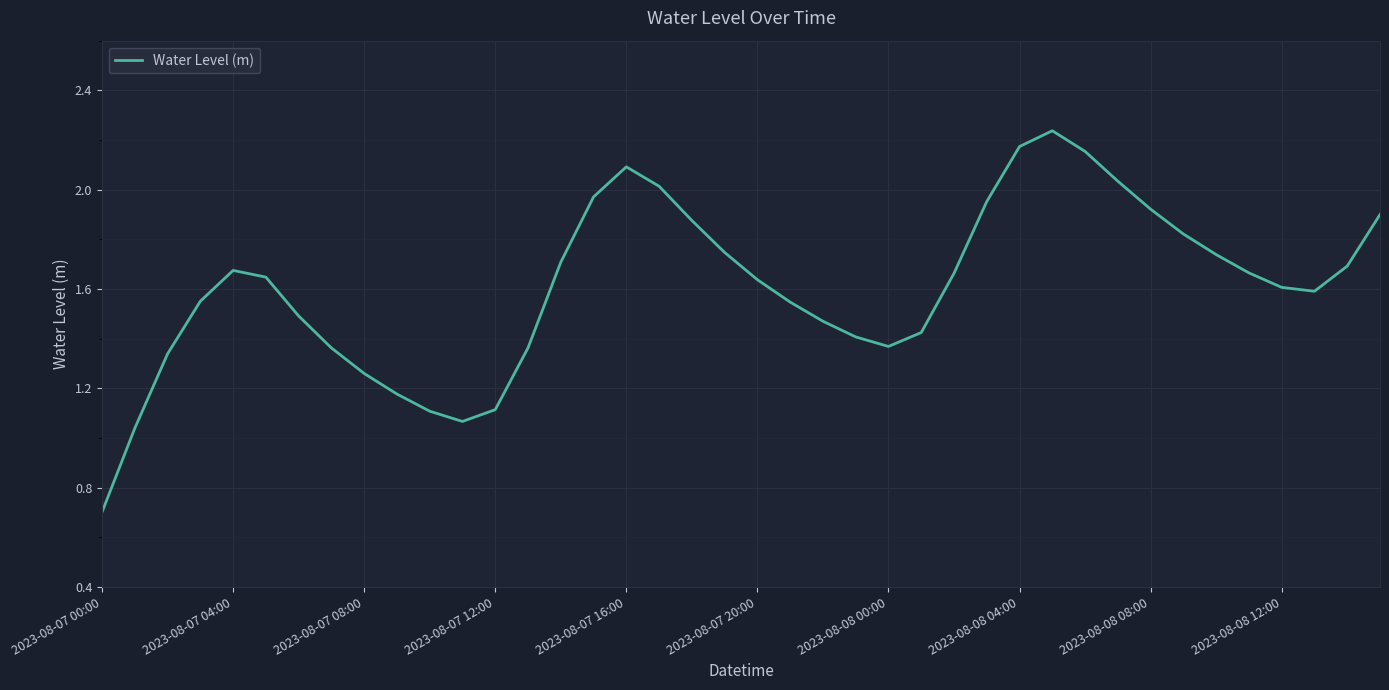

How many lines are shown in the chart?

1